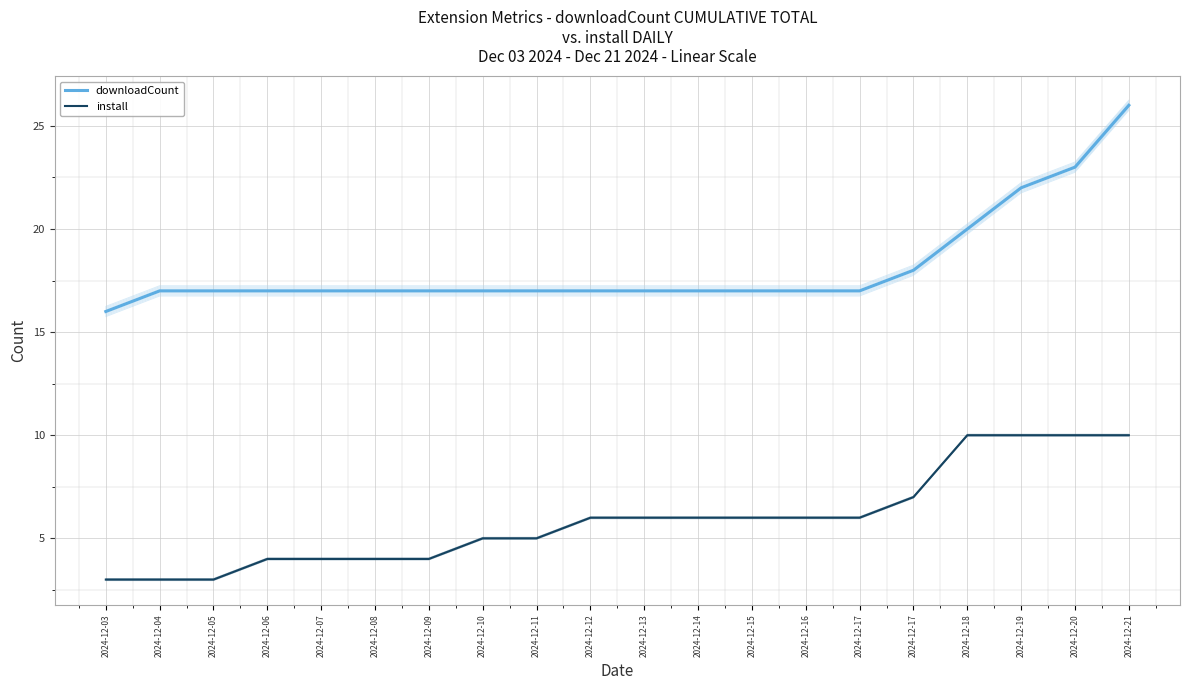

Which series has the widest spread of values?

downloadCount